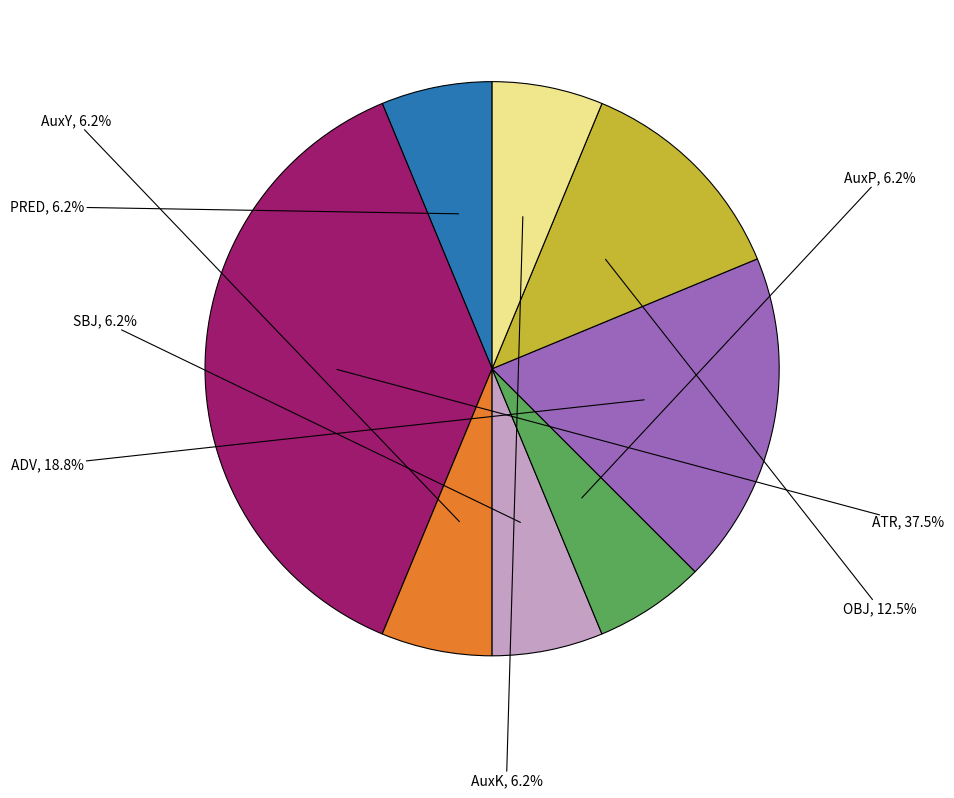

Combined, do ADV and ATR account for over 50%?

Yes